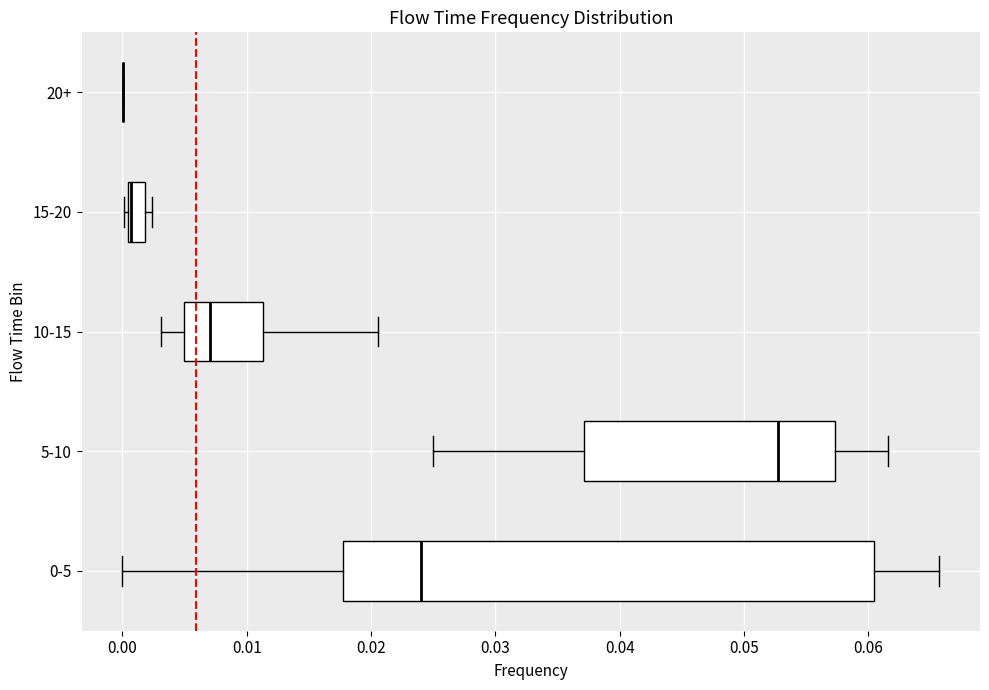

Comparing the boxes themselves (not the whiskers), which one is the widest?

0-5